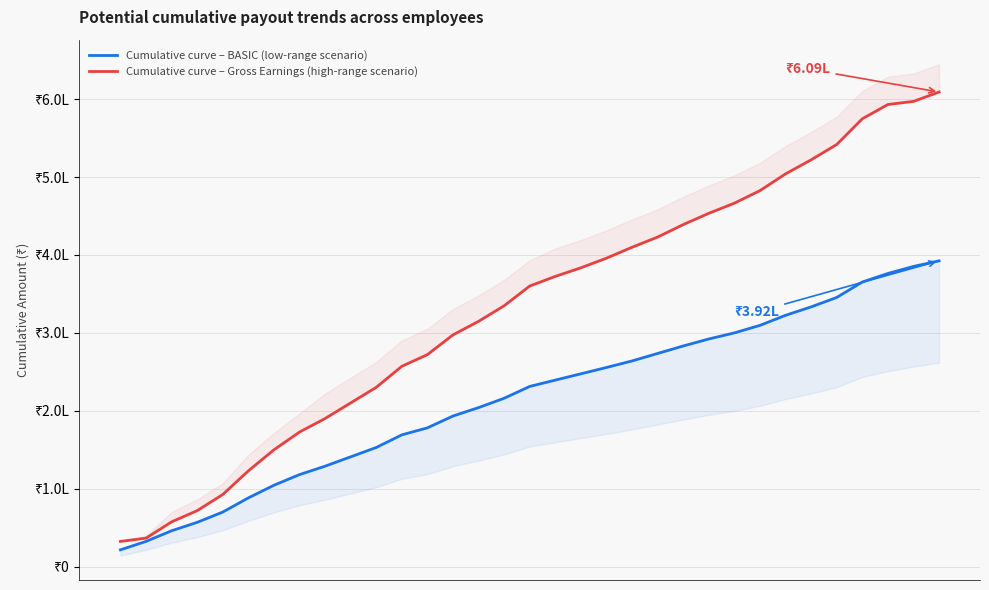

True or false: Cumulative curve – Gross Earnings (high-range scenario) has a value of 544148.2 at 20.

False